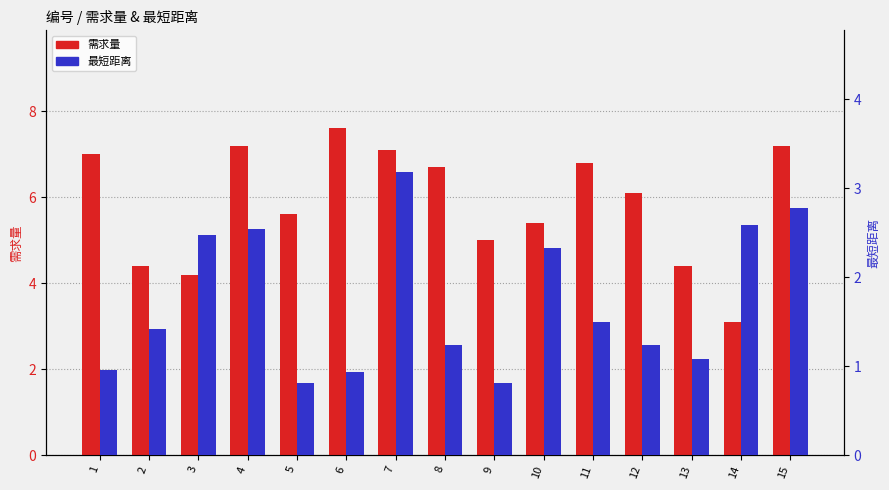

Rank the categories by 需求量 value from highest to lowest.

6, 4, 15, 7, 1, 11, 8, 12, 5, 10, 9, 2, 13, 3, 14